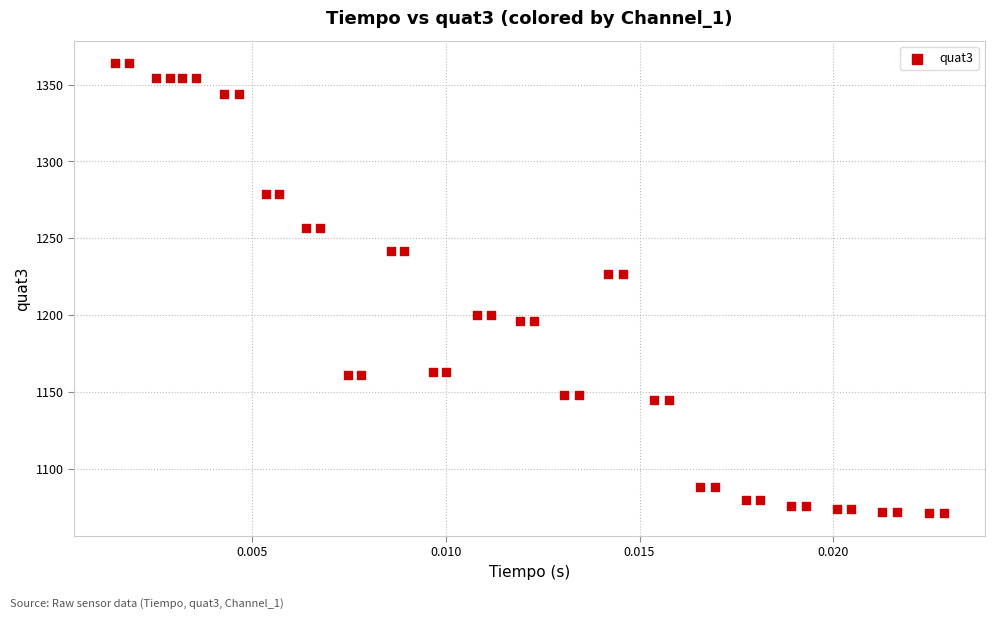

What is the range of Y values (max minus min)?

293